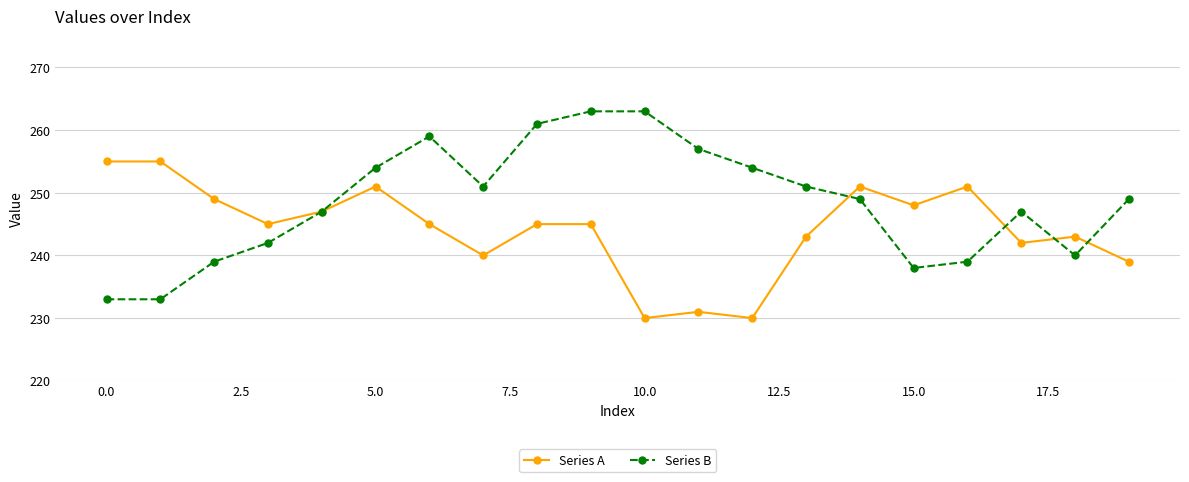

At how many categories does at least one series exceed 253?

9